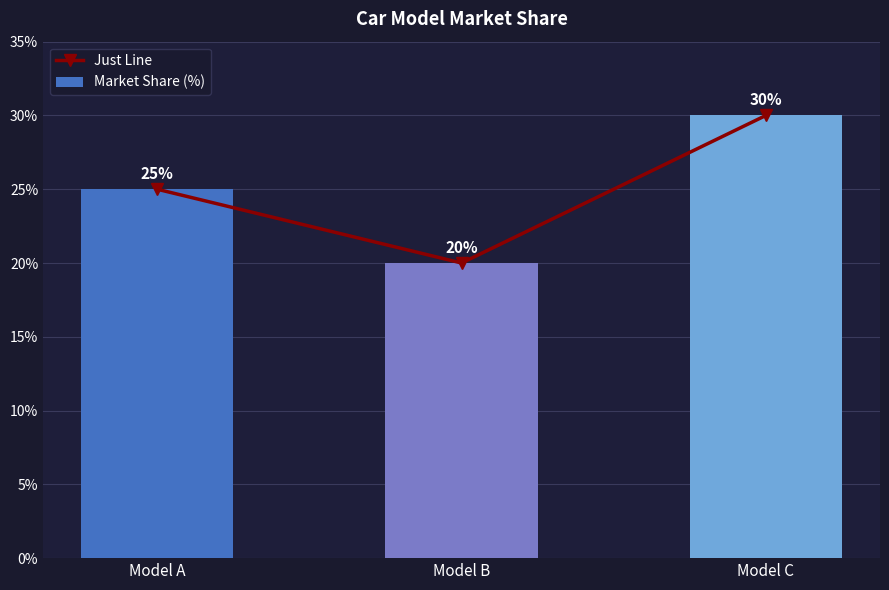

Reading right to left, list all the values displayed in this chart.

Just Line: 0.3	0.2	0.2
Market Share (%): 0.3	0.2	0.2